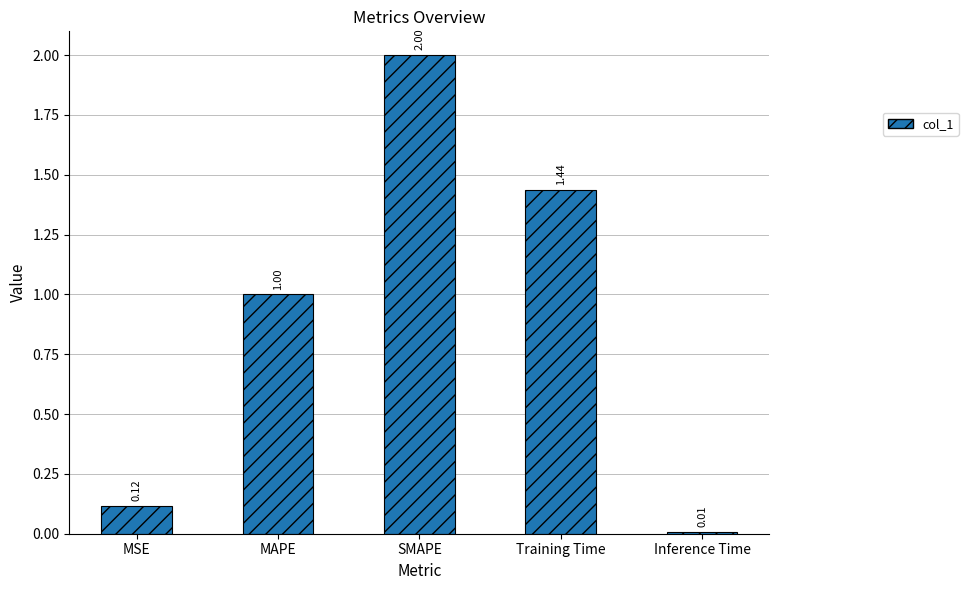

What is the sum of all values?

4.6